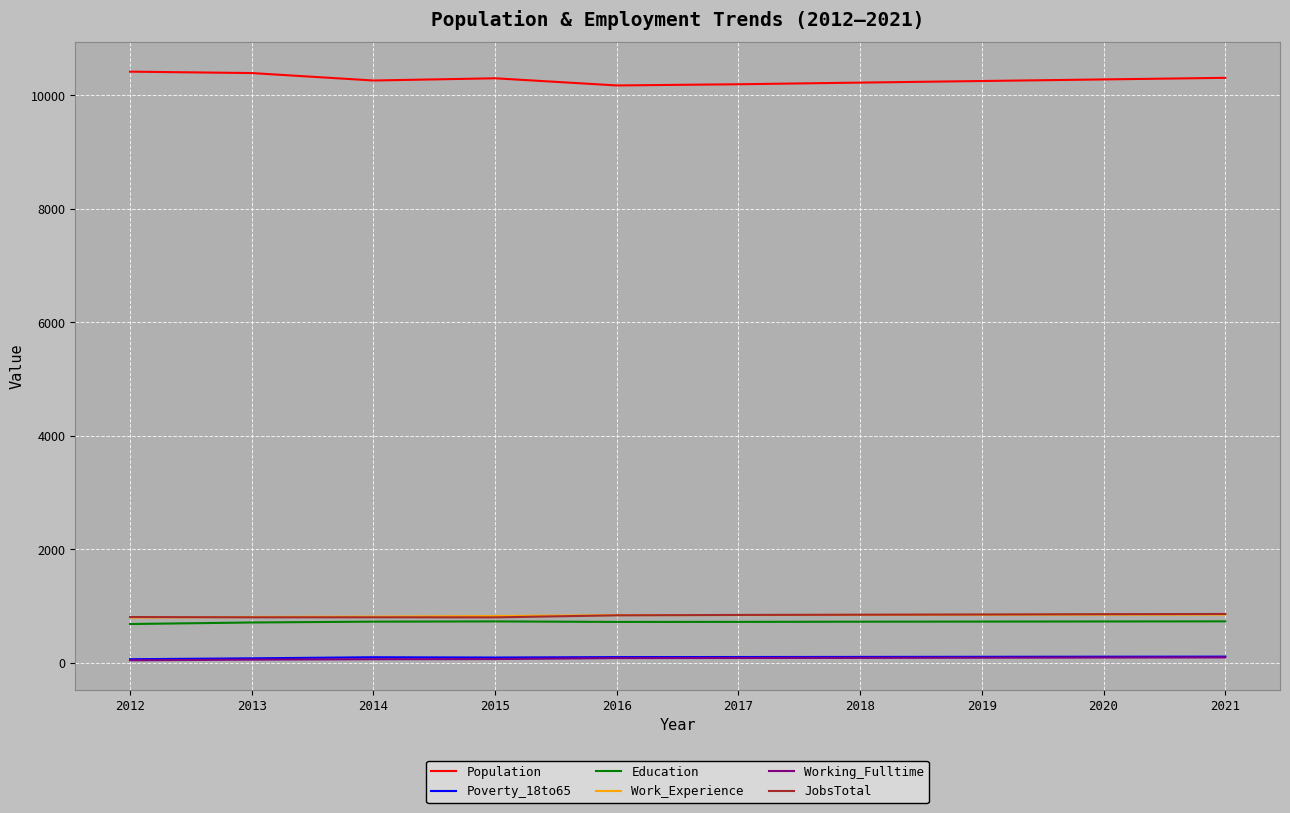

How many lines are shown in the chart?

6